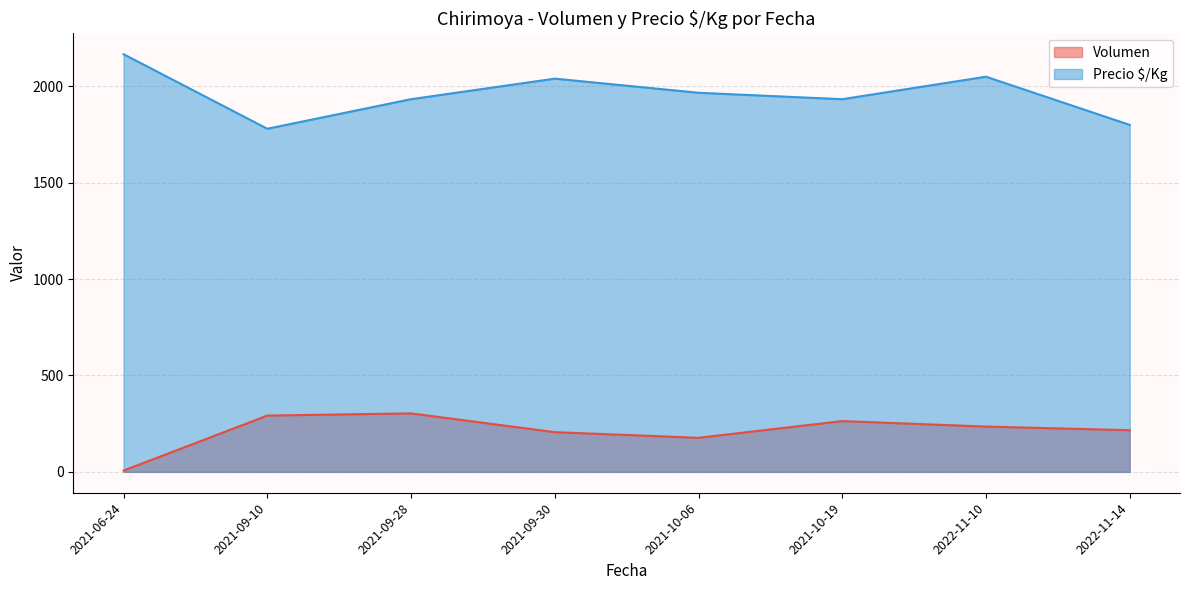

True or false: Volumen and Precio $/Kg cross at least once.

False